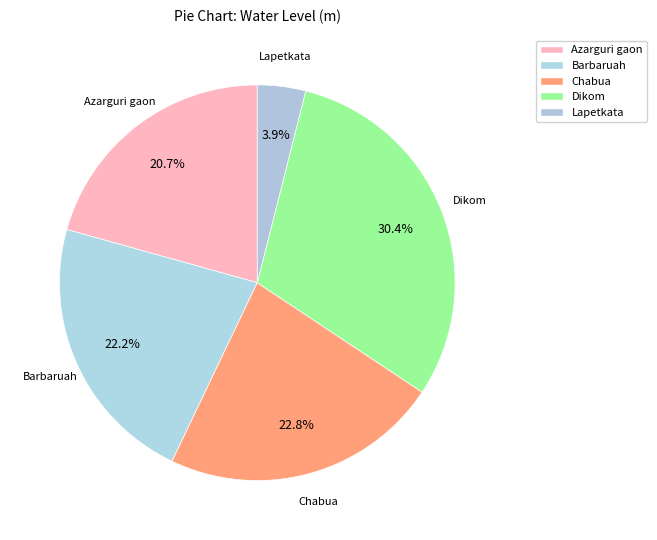

The Azarguri gaon slice represents 14% of the pie. True or false?

False